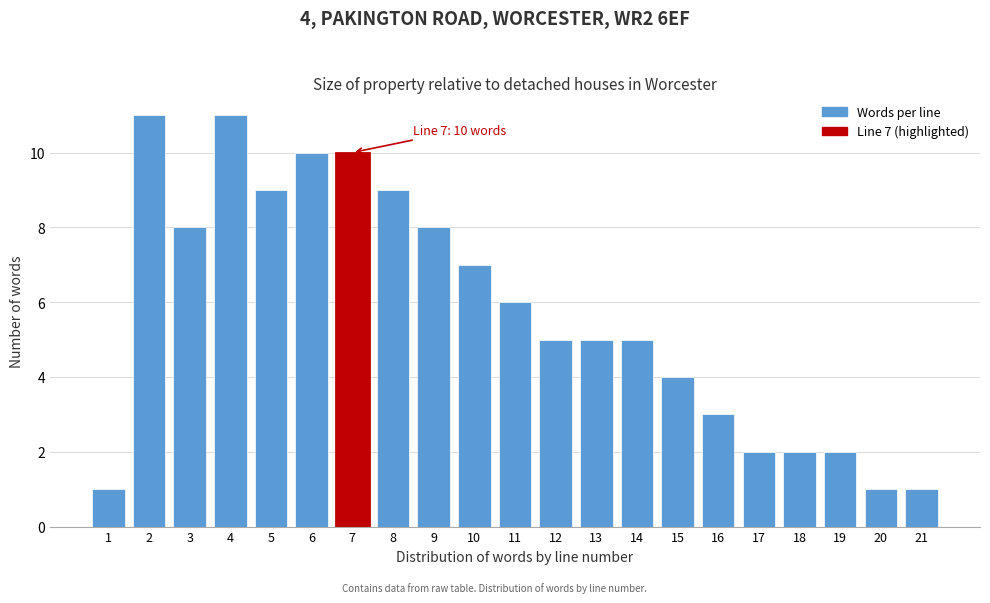

Reading left to right, what are all the values shown in this chart?

1=1	2=11	3=8	4=11	5=9	6=10	7=10	8=9	9=8	10=7	11=6	12=5	13=5	14=5	15=4	16=3	17=2	18=2	19=2	20=1	21=1